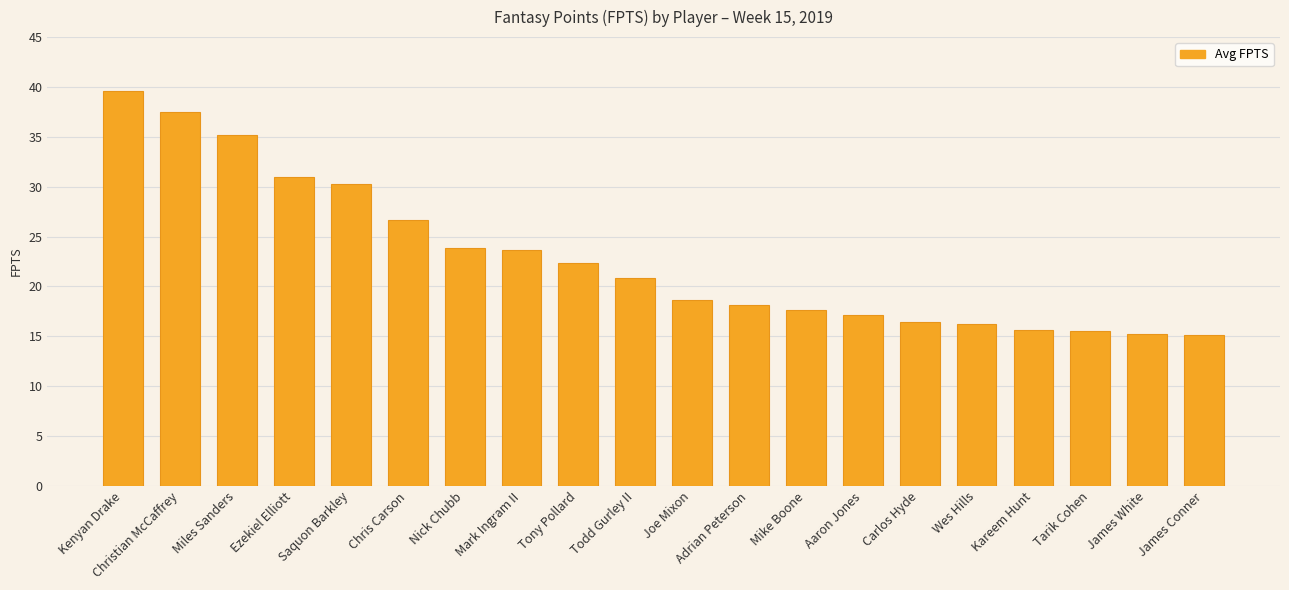

How many data points does each series have?

20